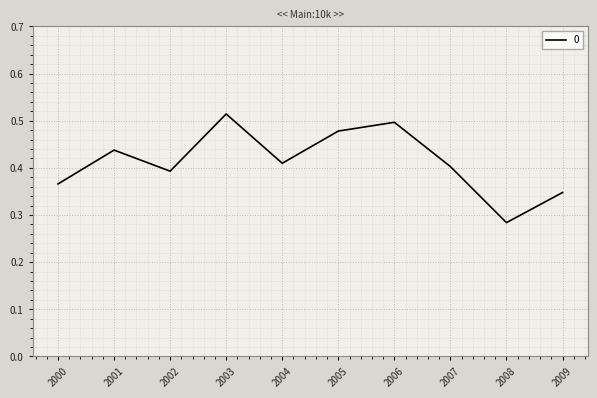

Is it true that the value at 2004 is 0.4?

True